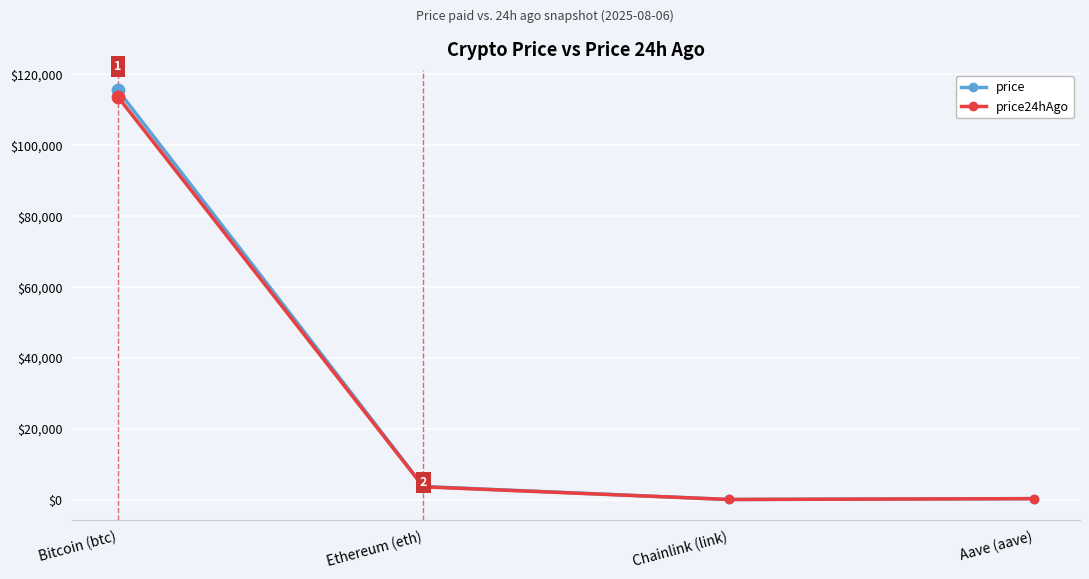

At which category is the sum across all series the highest?

Bitcoin (btc)